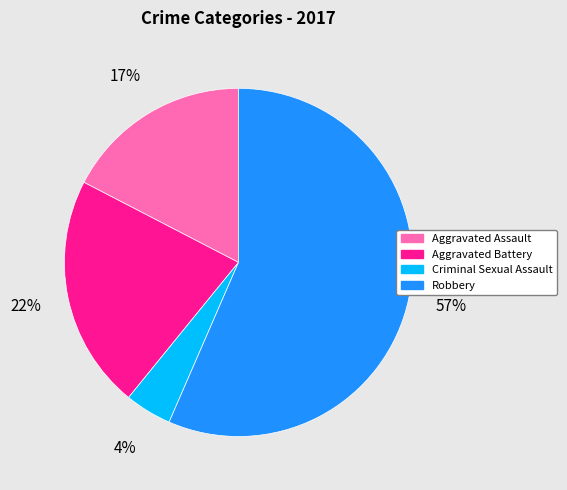

Is Robbery the majority of the pie?

Yes